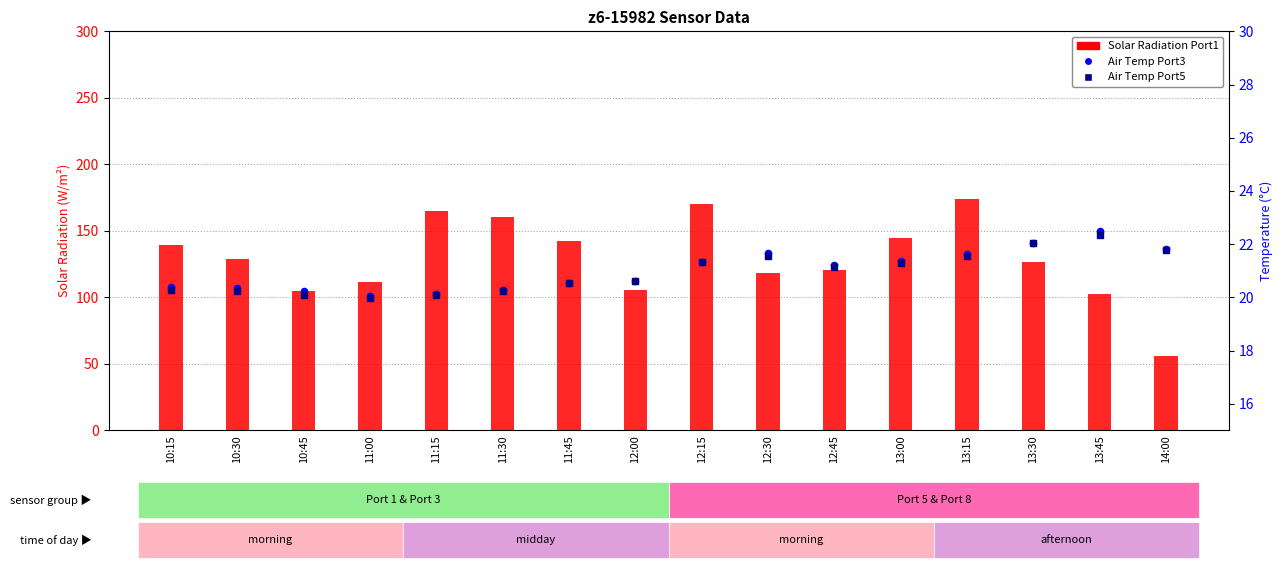

What is the total value across all series at 11:45?

183.7